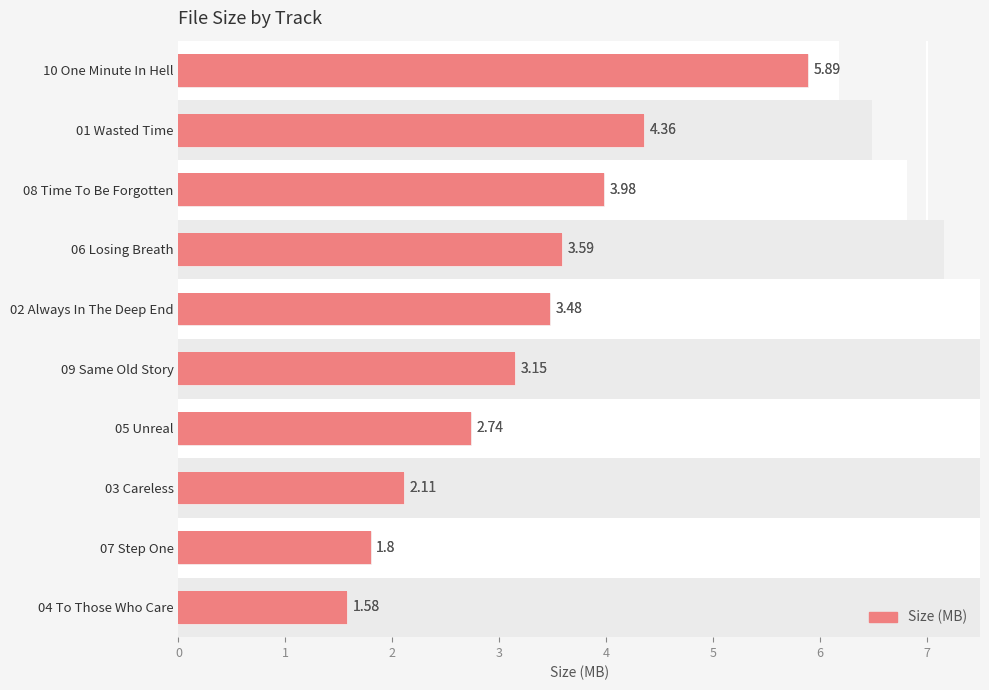

Does the chart contain any negative values?

No